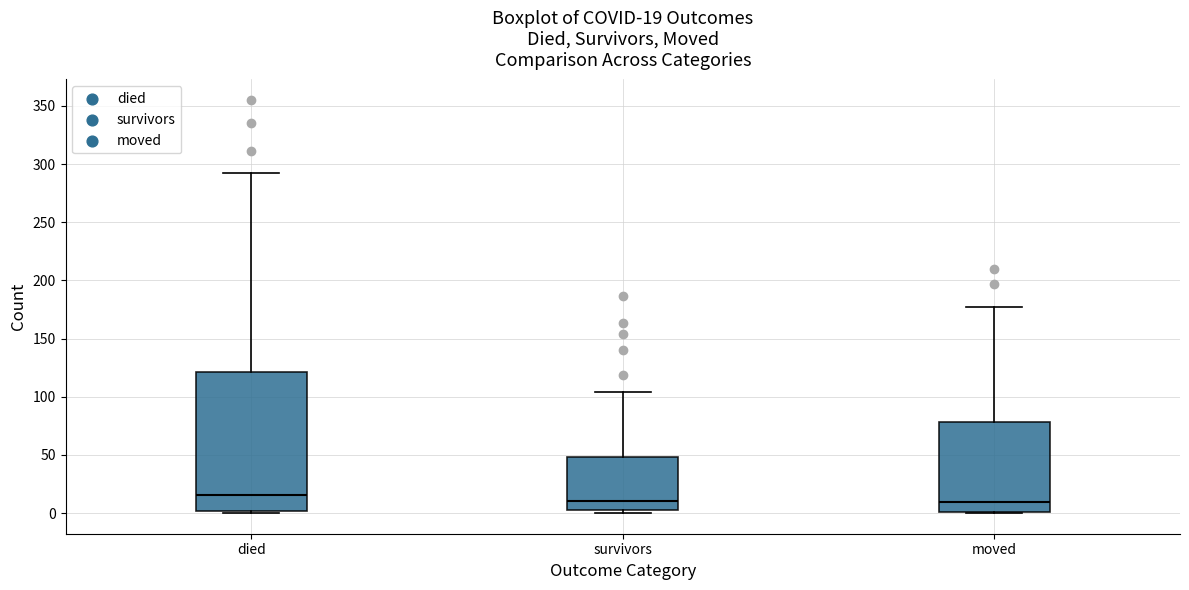

Which box is the tallest, from its lower edge to its upper edge?

died